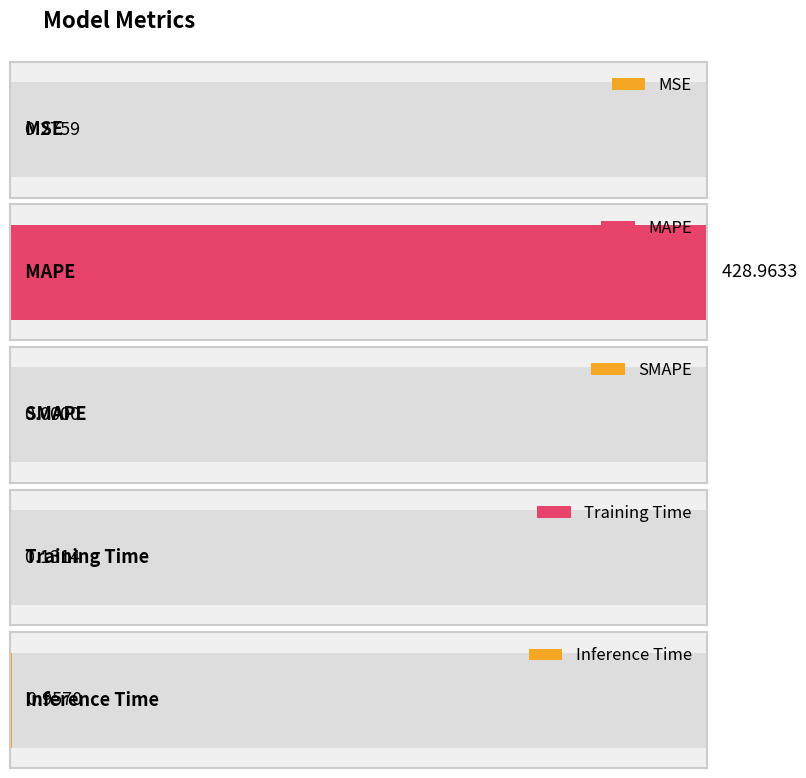

Which category has the highest value across all series?

MAPE